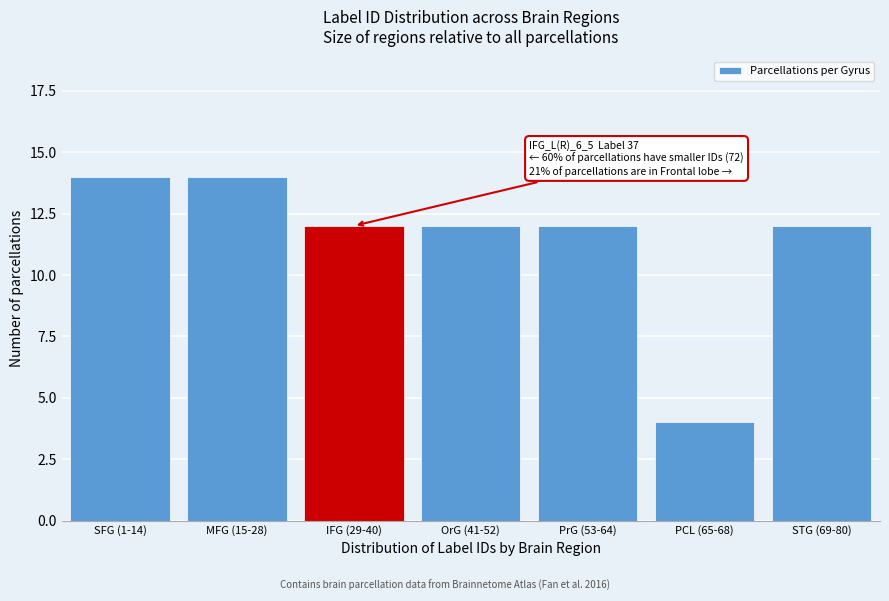

Reading right to left, list all the values displayed in this chart.

STG (69-80)=12	PCL (65-68)=4	PrG (53-64)=12	OrG (41-52)=12	IFG (29-40)=12	MFG (15-28)=14	SFG (1-14)=14